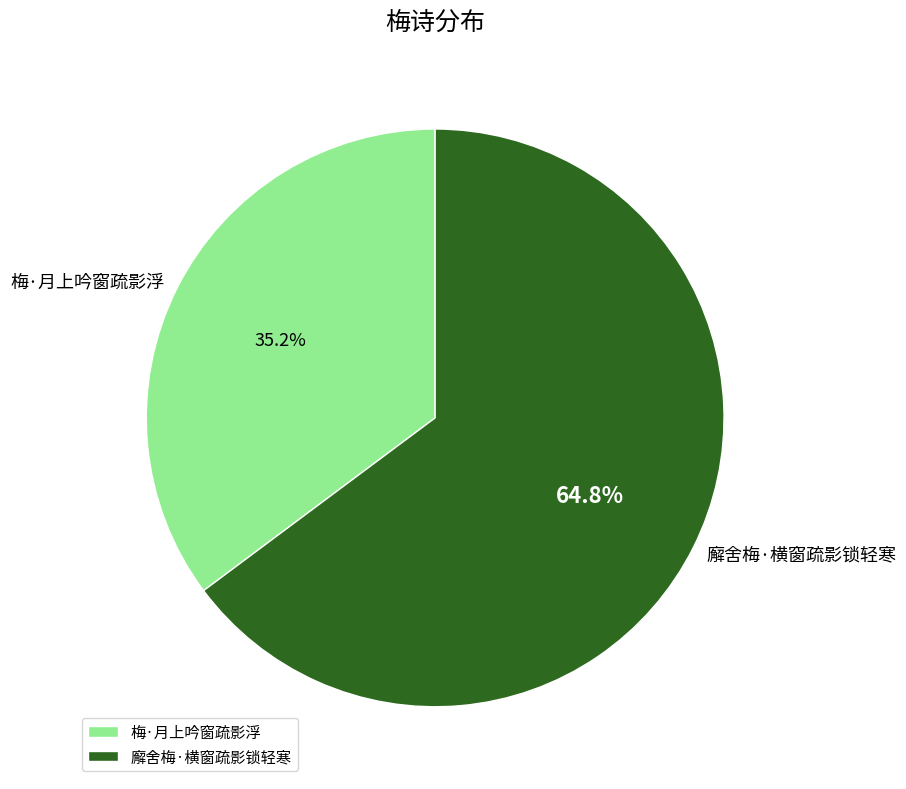

To the nearest percent, what is the average slice percentage?

50%